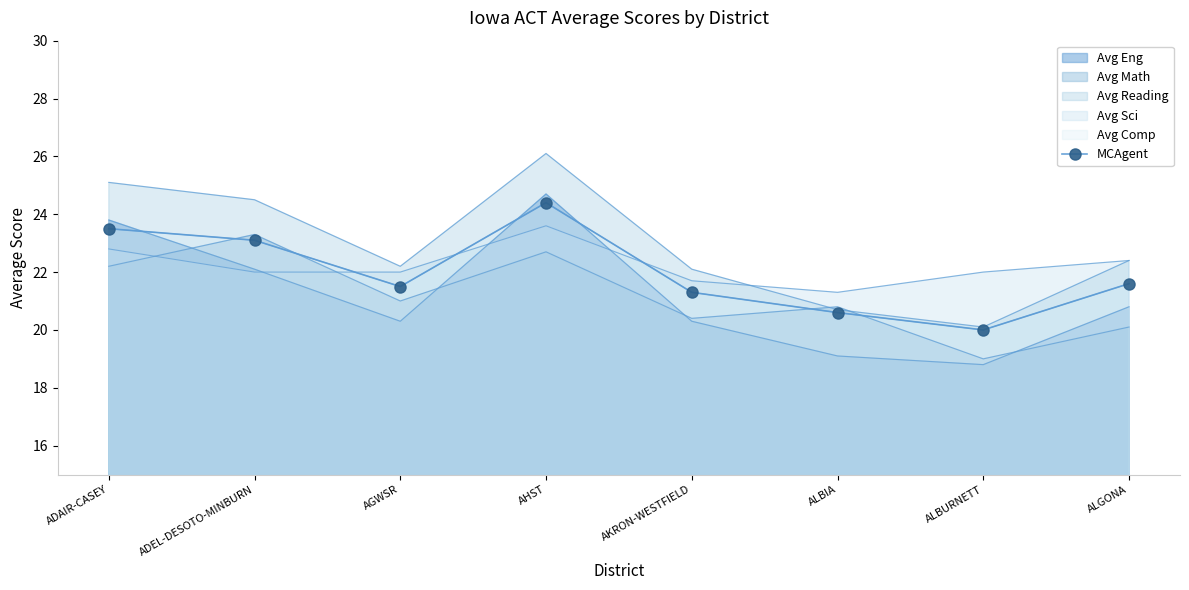

What is the label of the 8th point from the right?

ADAIR-CASEY